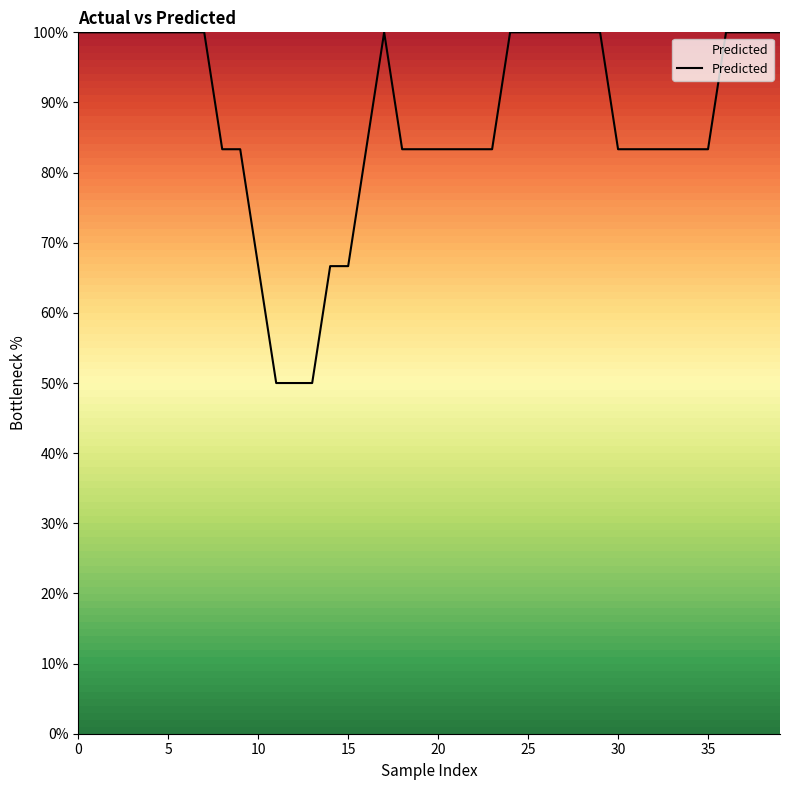

What is the minimum value shown in the chart?

50.0